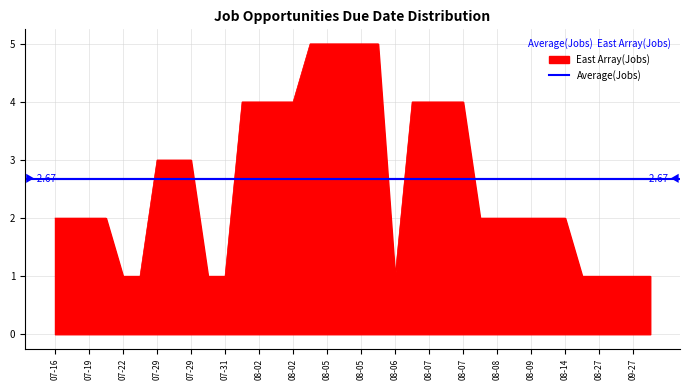

Rank the series by their maximum value, from lowest to highest.

Average(Jobs), East Array(Jobs)